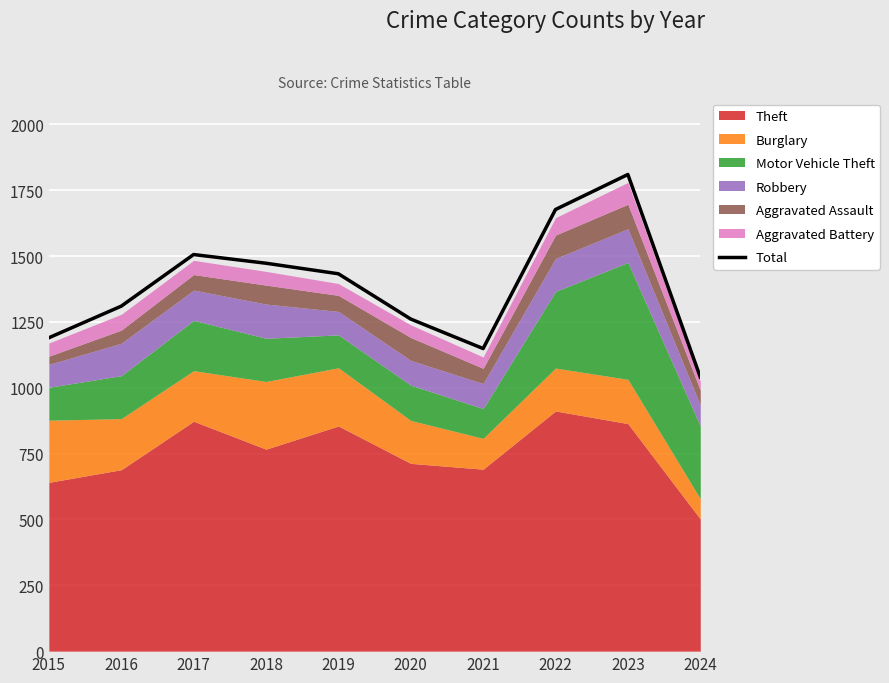

How many data points does each series have?

10